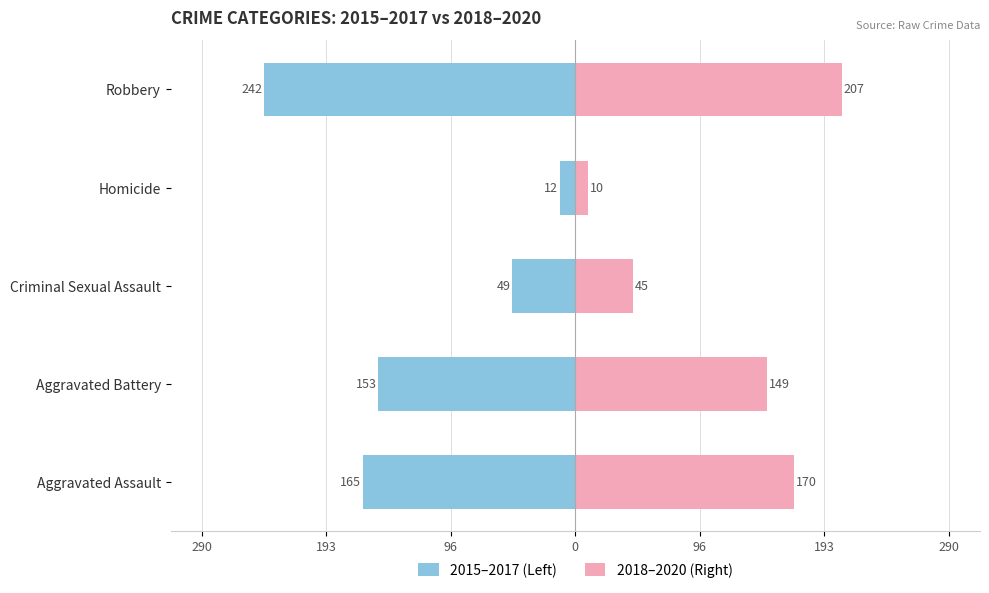

What is the difference between the highest and lowest values at 96?

94